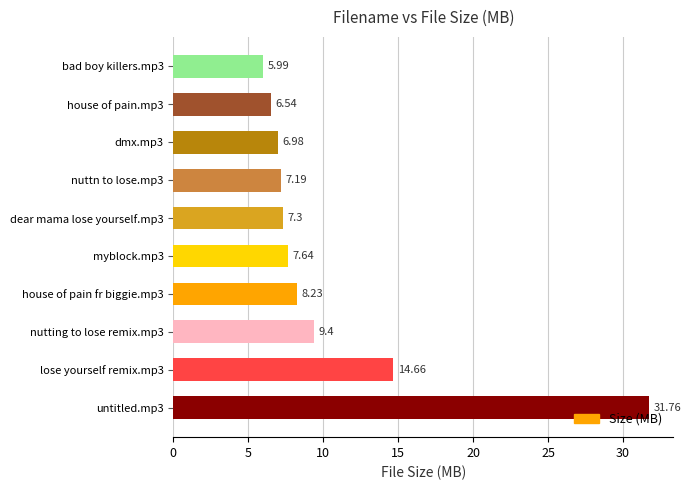

What is the difference between the maximum and second lowest values?

25.2